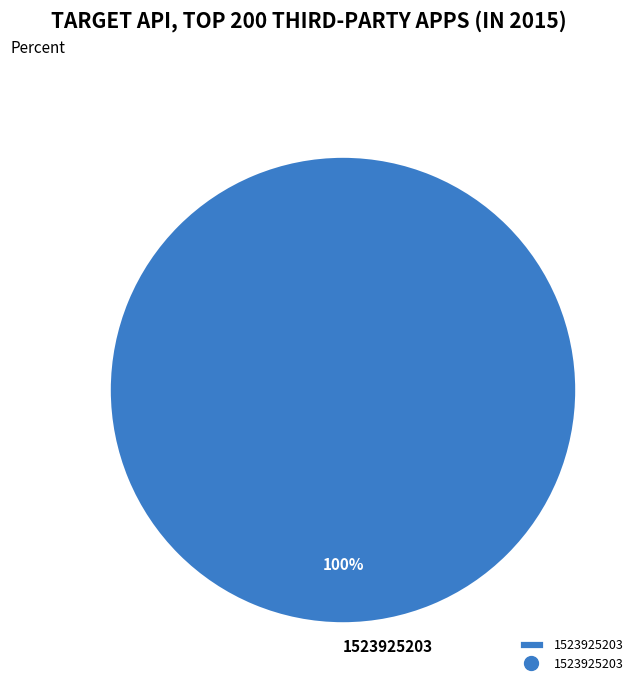

How many segments does this pie chart have?

1